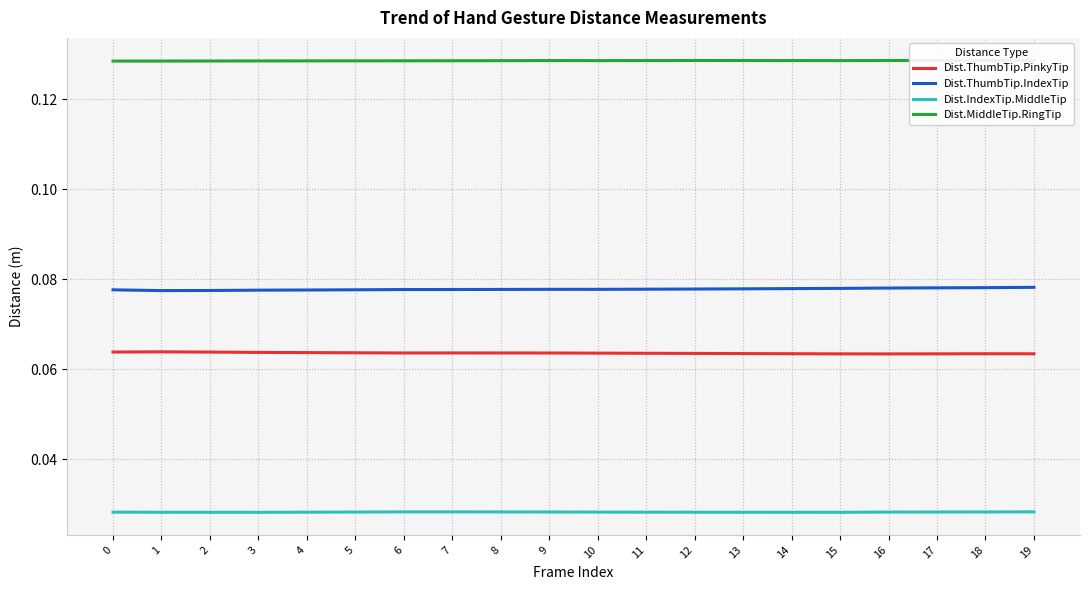

What is the sum of all Dist.ThumbTip.IndexTip values?

1.6